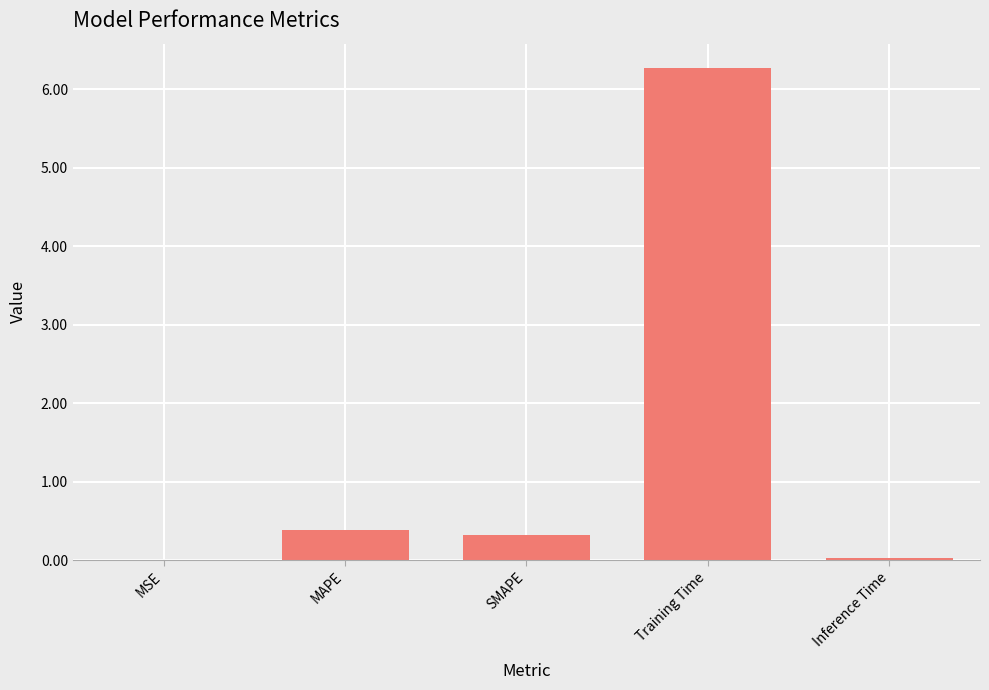

What is the sum of all values?

7.0